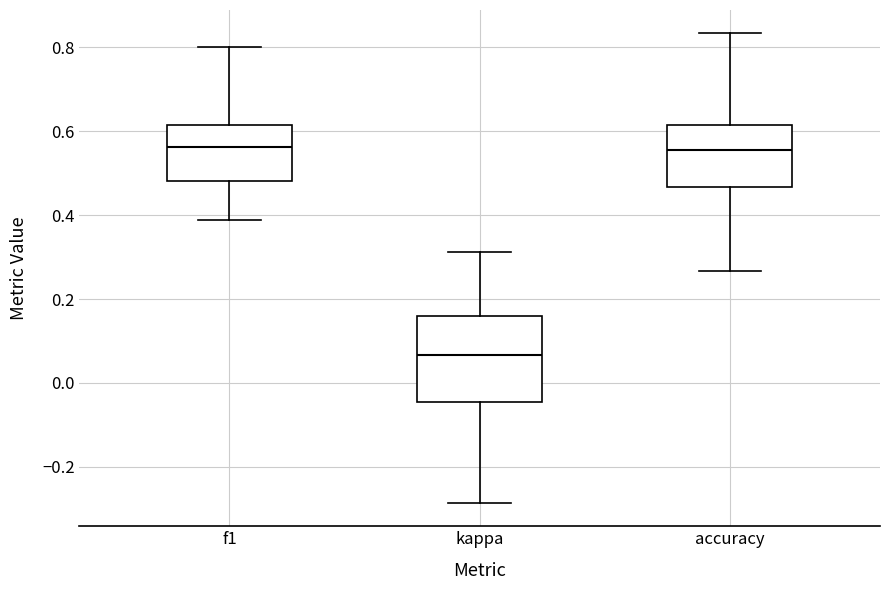

Which box's median line is the lowest?

kappa